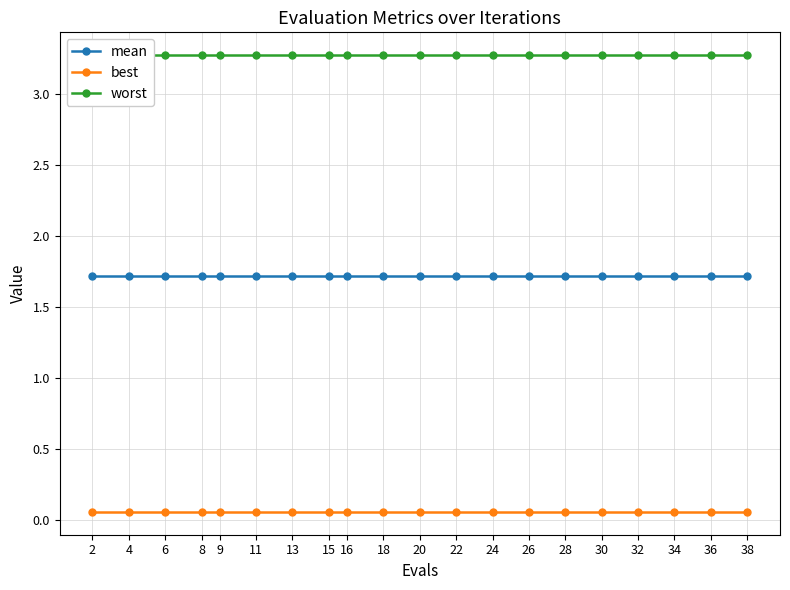

The worst series shows 3.3 at 16. True or false?

True